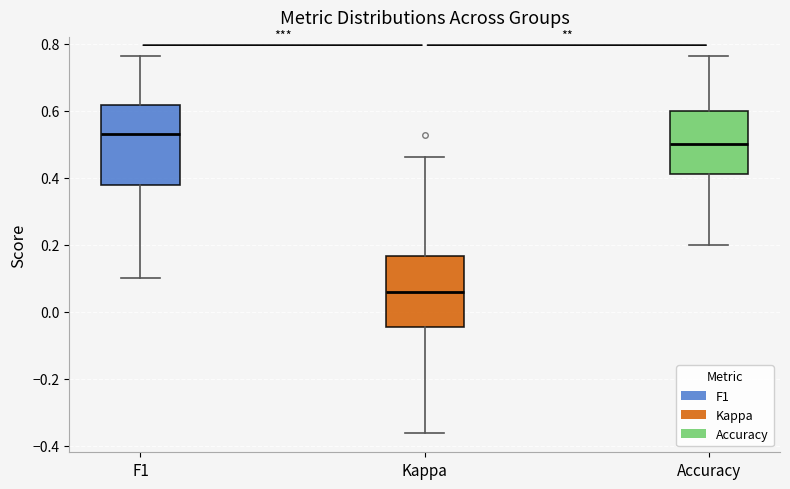

Where does the median line of the box for Kappa sit on the y-axis? The values are not printed on the chart, so give them approximately, as read against the axis.

0.06